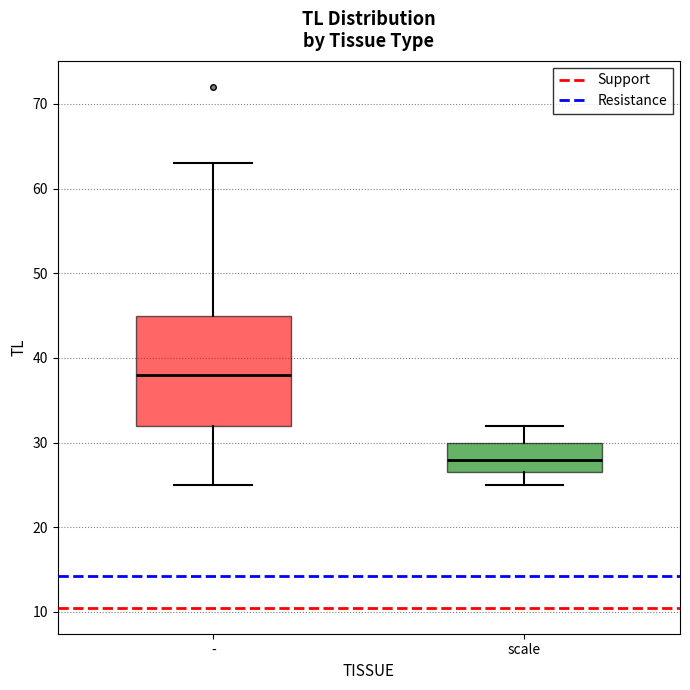

Where does the lower whisker of the box for scale end on the y-axis? The values are not printed on the chart, so give them approximately, as read against the axis.

25